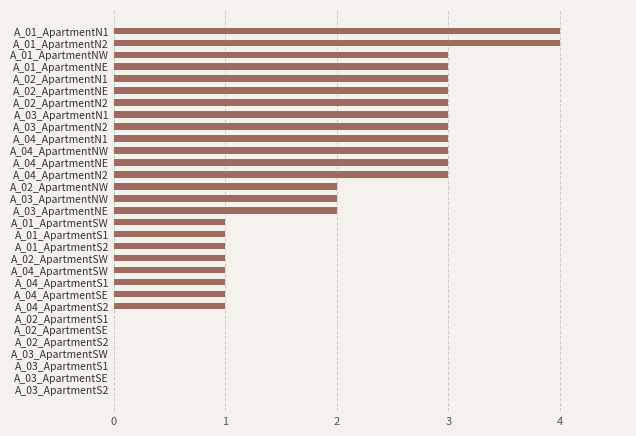

Is it true that the value at A_02_ApartmentNE is 3?

True